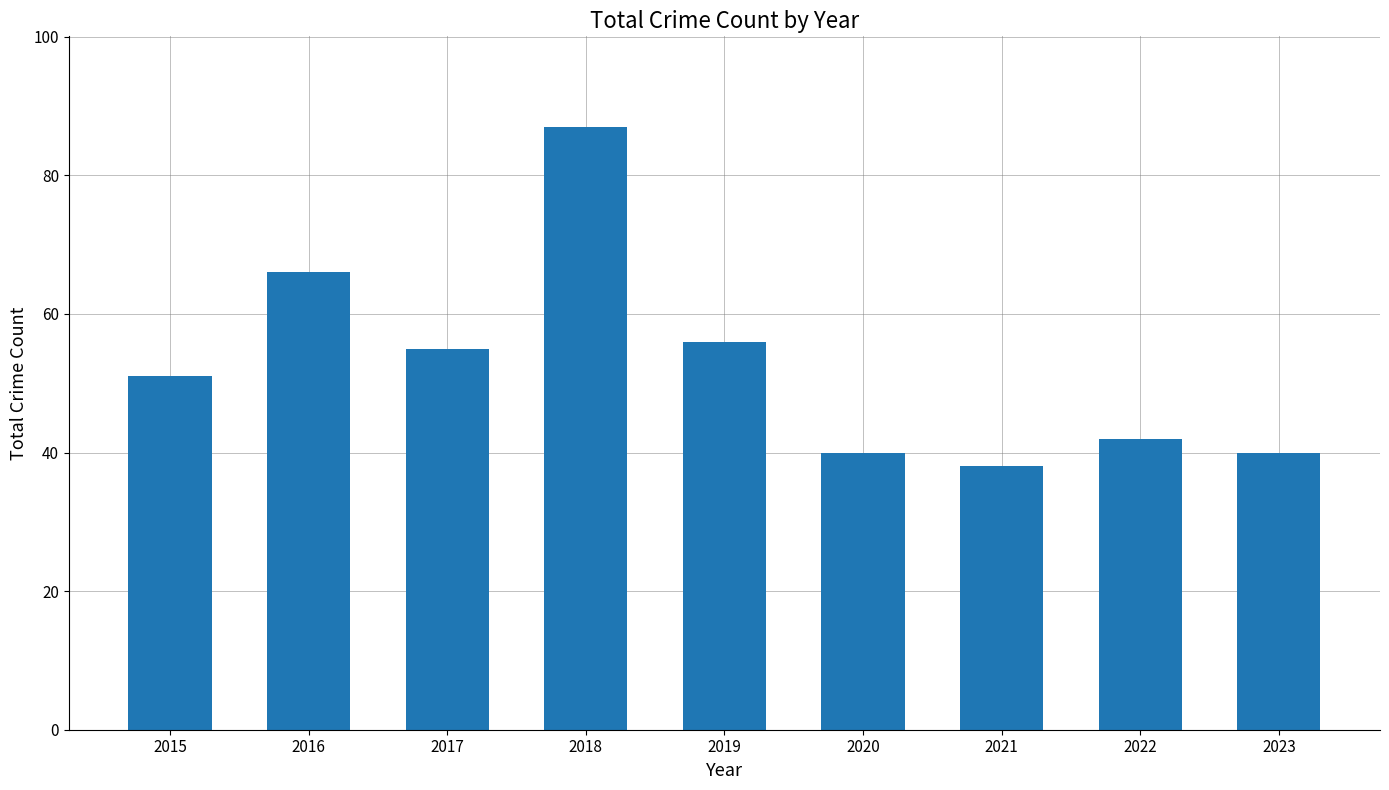

Which label corresponds to the smallest value in the chart?

2021